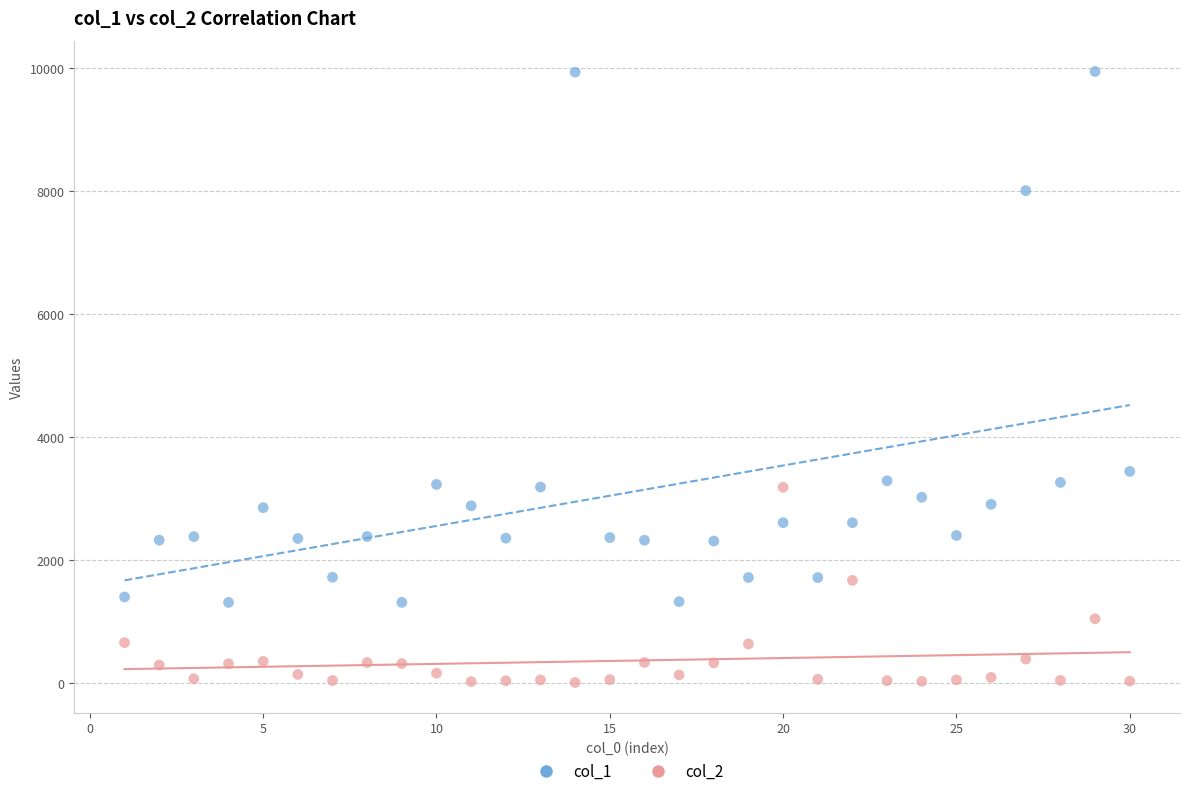

Which series reaches the minimum Y coordinate?

col_2